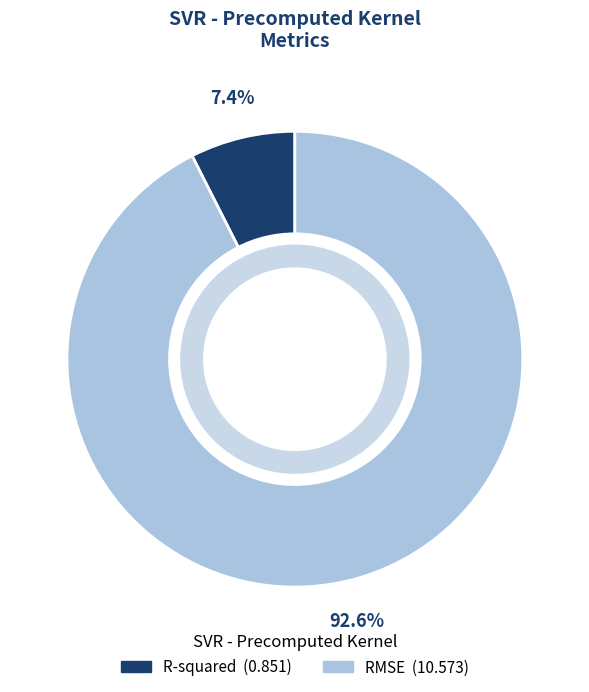

Rank the categories by value from lowest to highest.

R-squared, RMSE